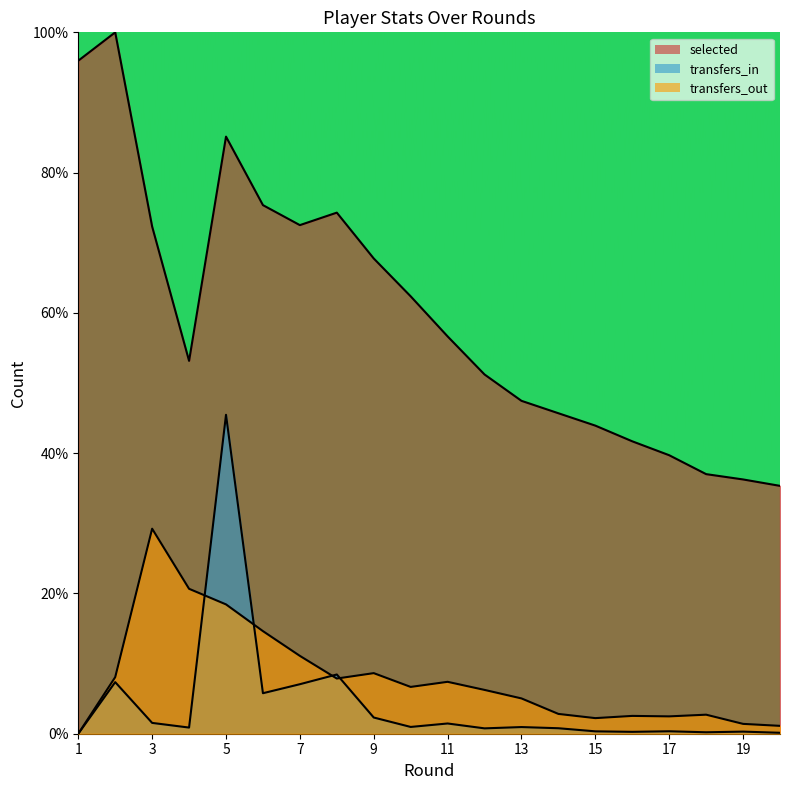

In transfers_in, how many points are higher than both neighbors (excluding endpoints)?

7